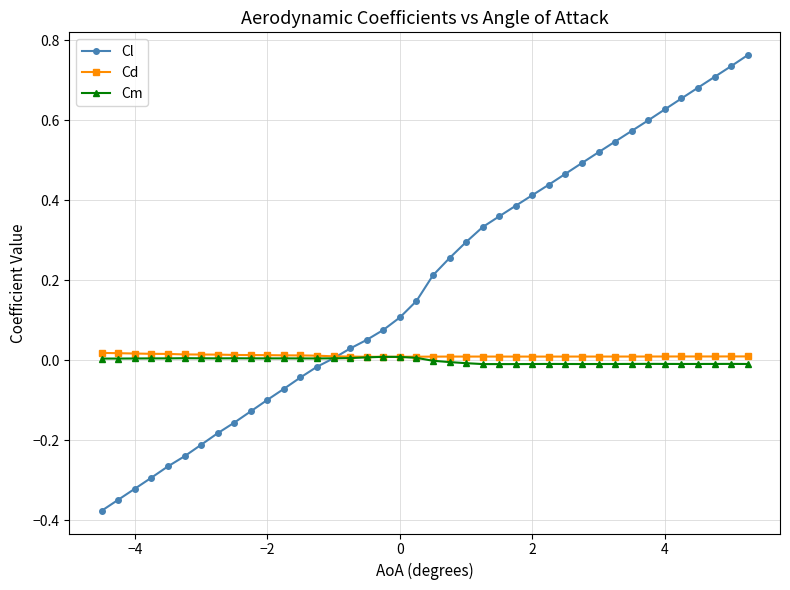

Which series has the widest spread of values?

Cl